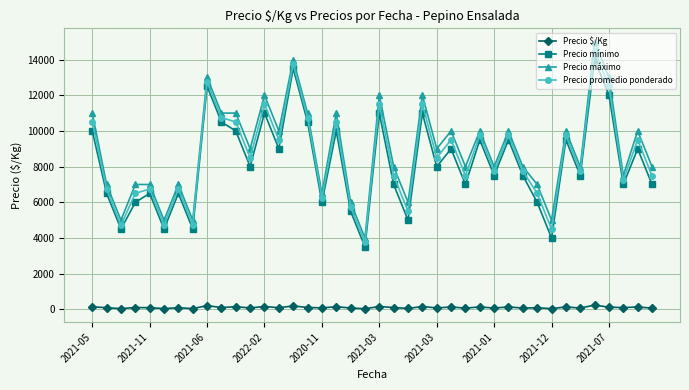

What is the highest value of the Precio $/Kg series?

242